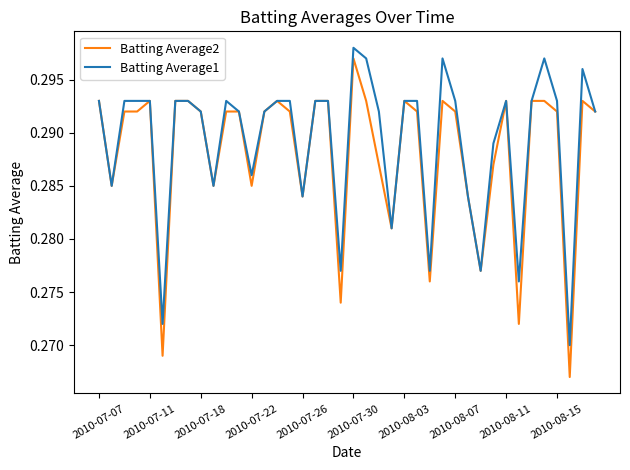

Which series has the widest spread of values?

Batting Average2